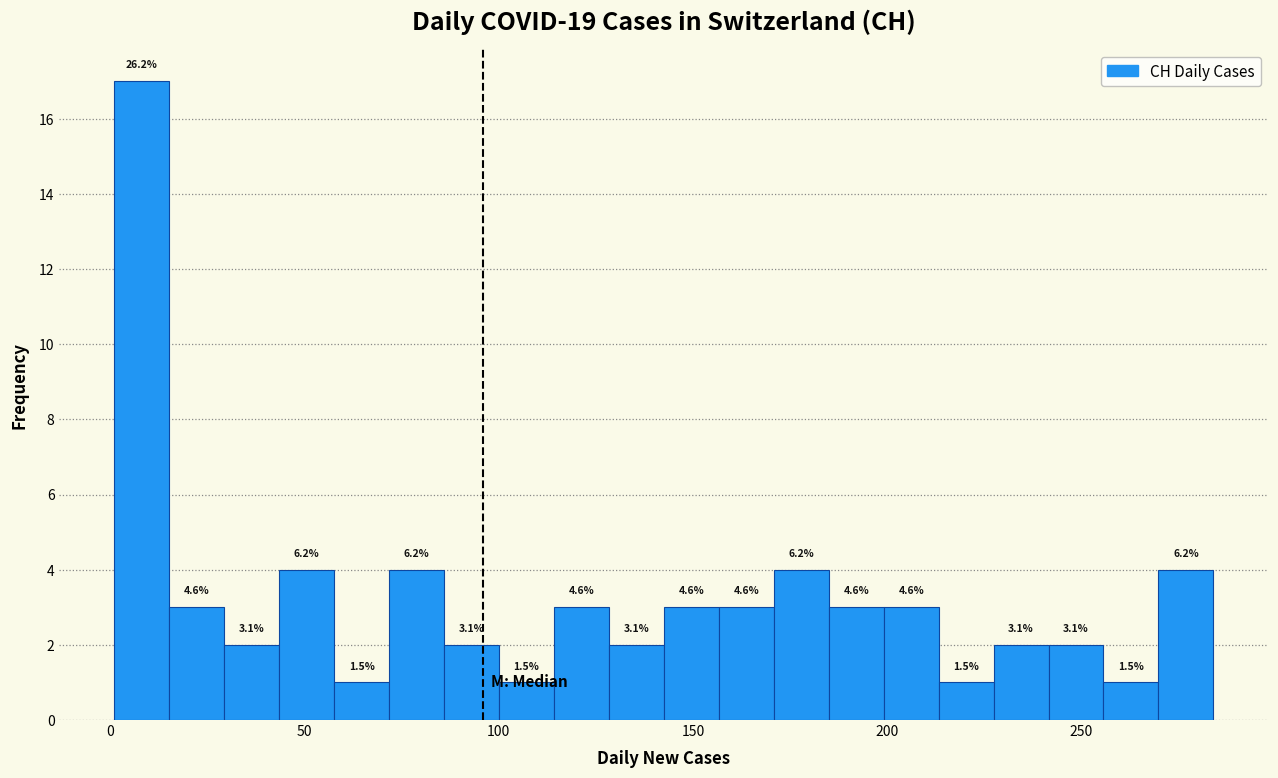

Around what value on the x-axis is the tallest bar? Give the approximate position of its centre, as read against the axis.

10